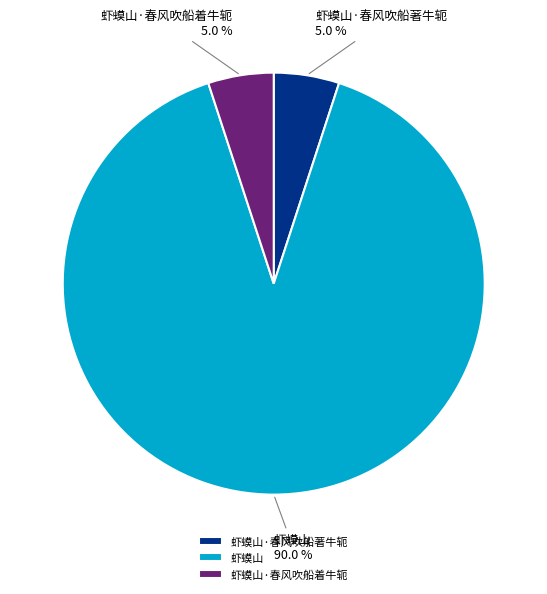

Do 虾蟆山·春风吹船著牛轭 and 虾蟆山 together represent more than half of the pie?

Yes